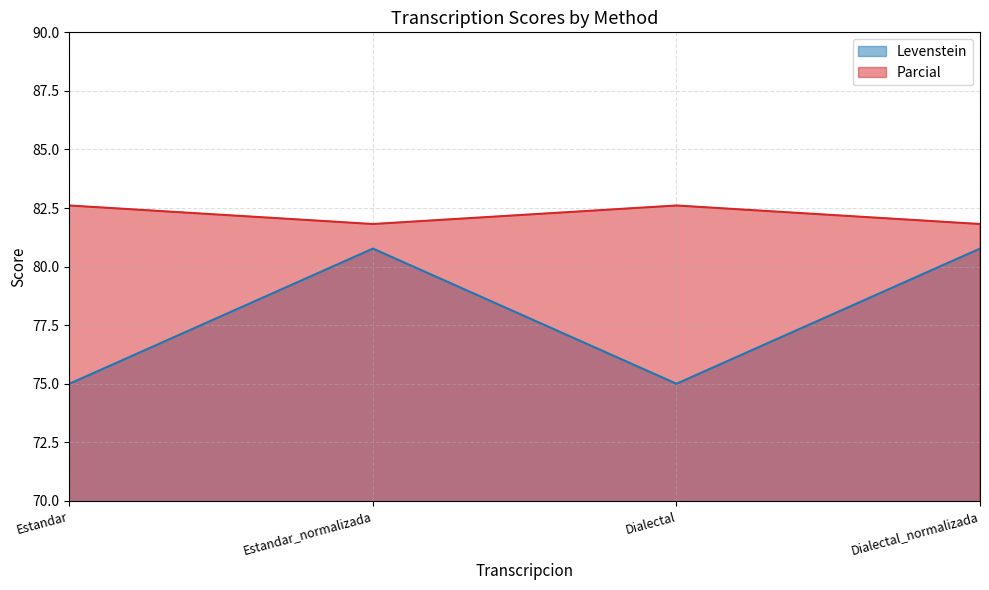

Which series changed the most between Estandar and Estandar_normalizada?

Levenstein